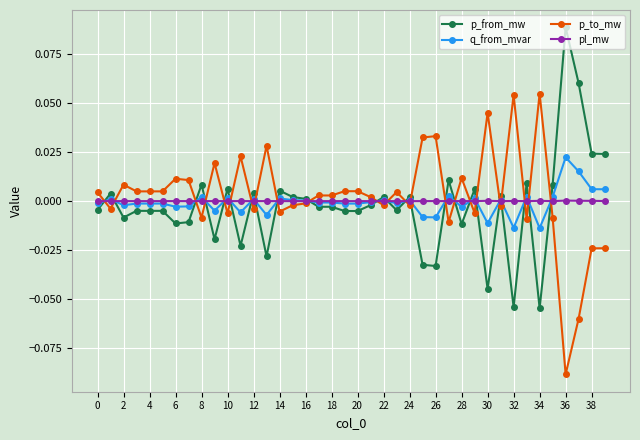

Rank the series by their maximum value, from highest to lowest.

p_from_mw, p_to_mw, q_from_mvar, pl_mw